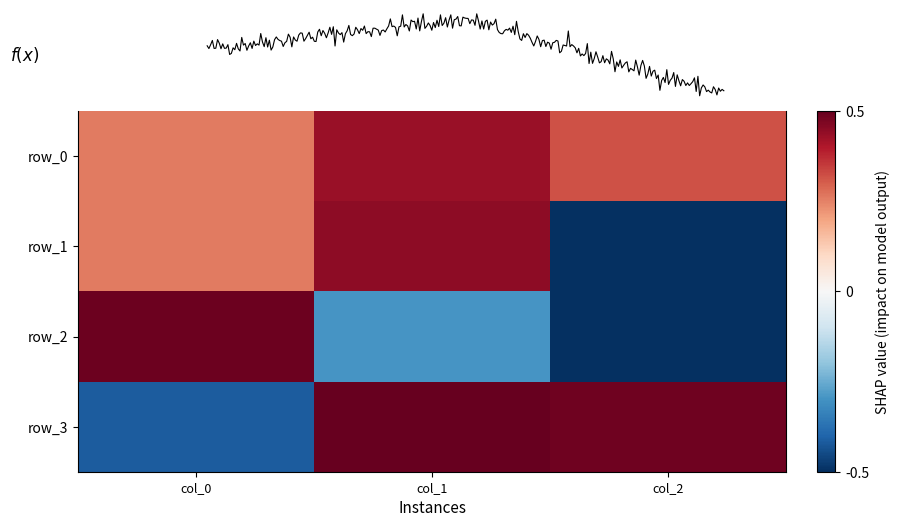

Which series has the largest range (max minus min)?

row_2